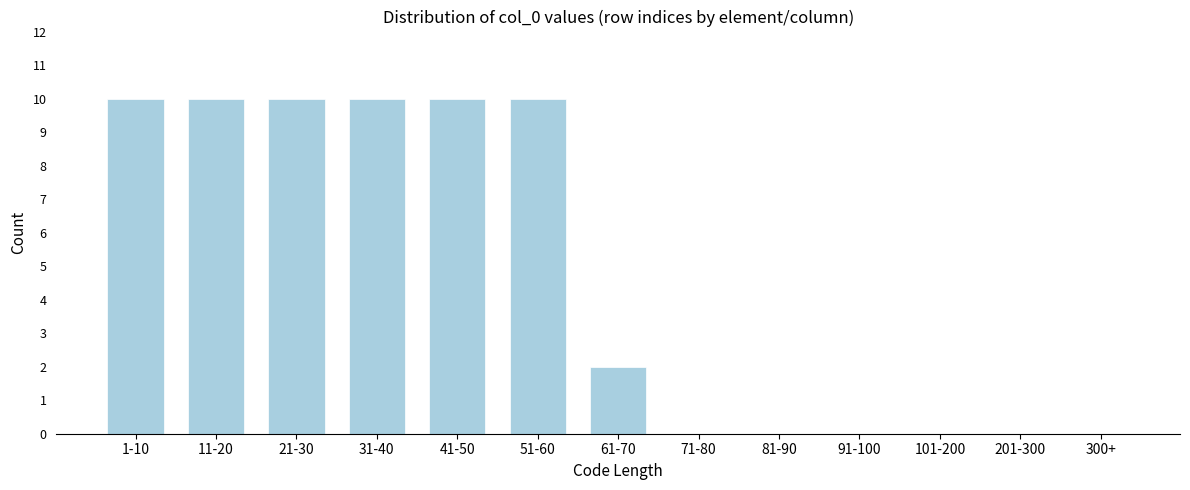

Reading right to left, what are all the values shown in this chart?

300+=0	201-300=0	101-200=0	91-100=0	81-90=0	71-80=0	61-70=2	51-60=10	41-50=10	31-40=10	21-30=10	11-20=10	1-10=10